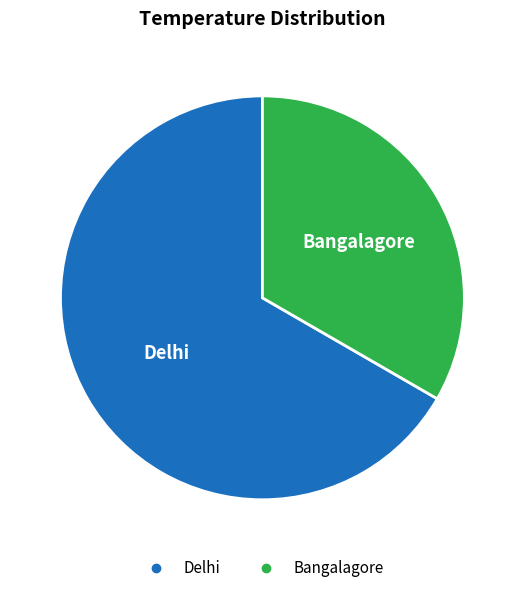

Is there any slice that represents more than half of the pie?

Yes